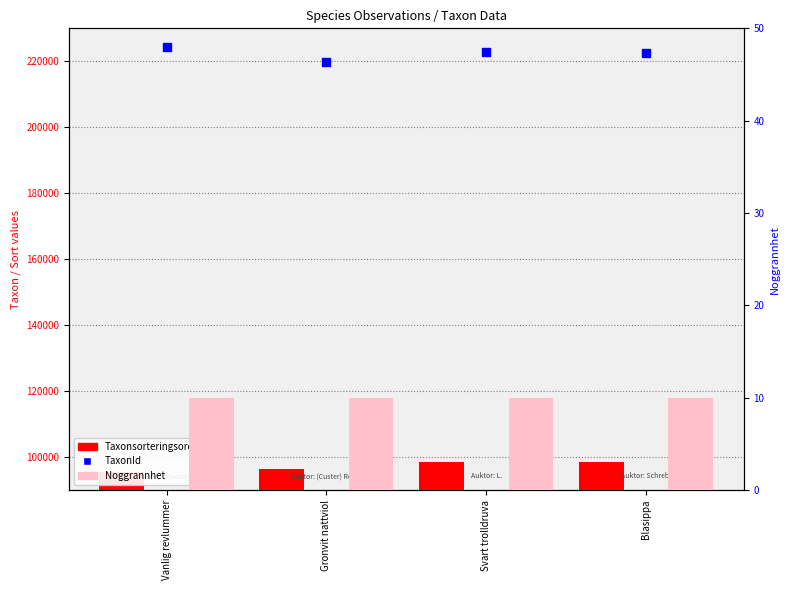

Which series contains the highest Y value?

TaxonId